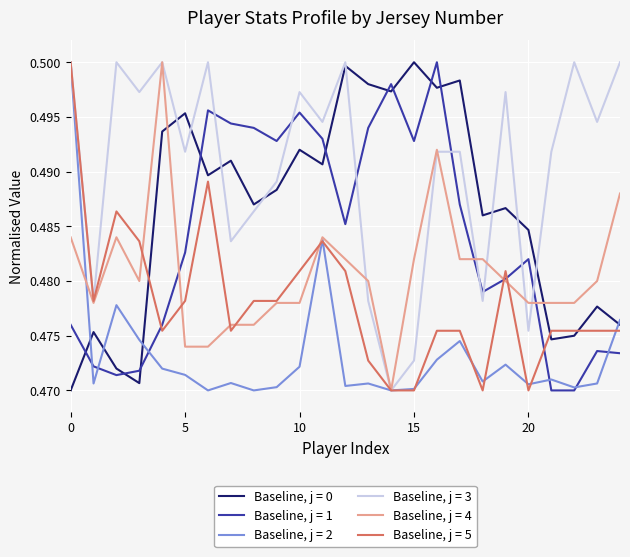

How many times do Baseline, j = 1 and Baseline, j = 5 cross each other?

4